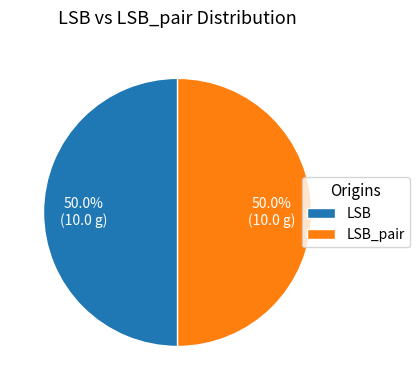

How many segments does this pie chart have?

2